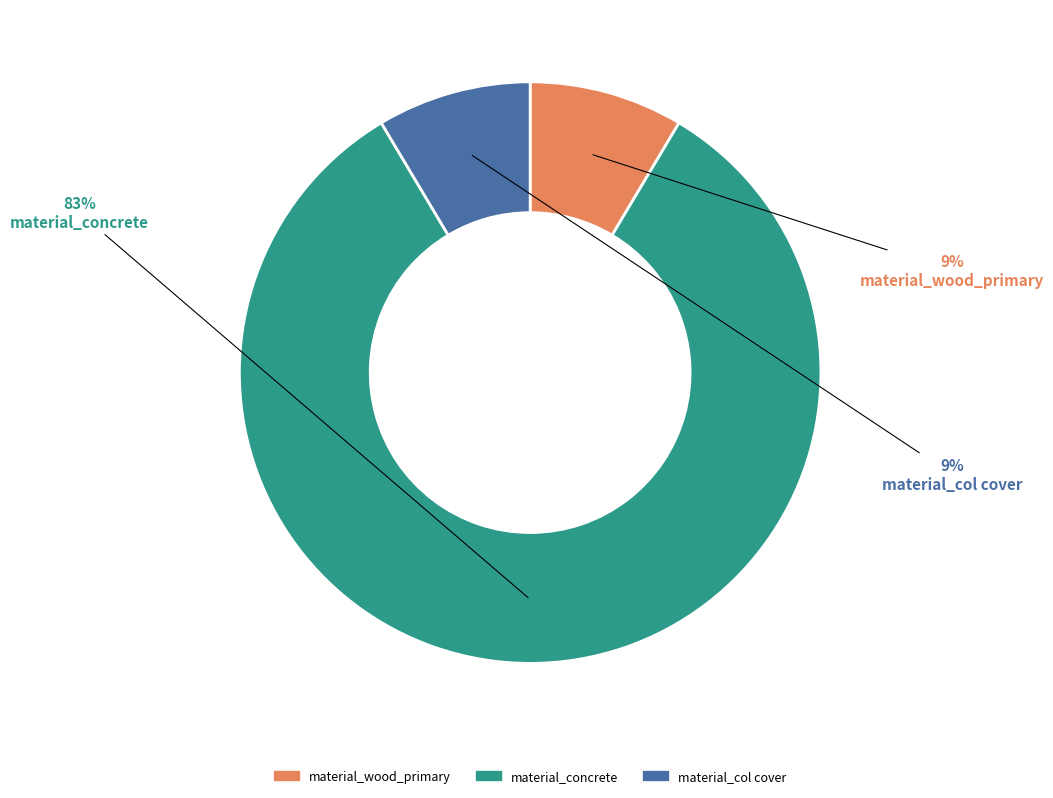

Is there any slice that represents more than half of the pie?

Yes